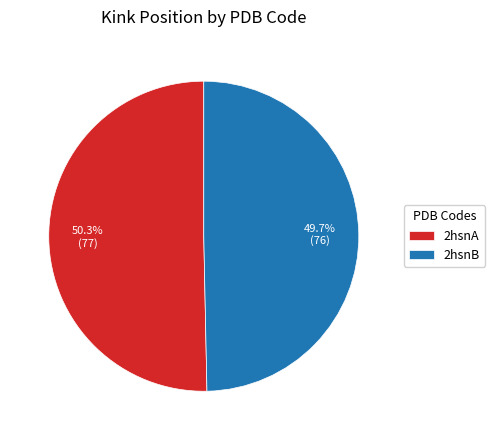

Between 2hsnB and 2hsnA, which is larger?

2hsnA